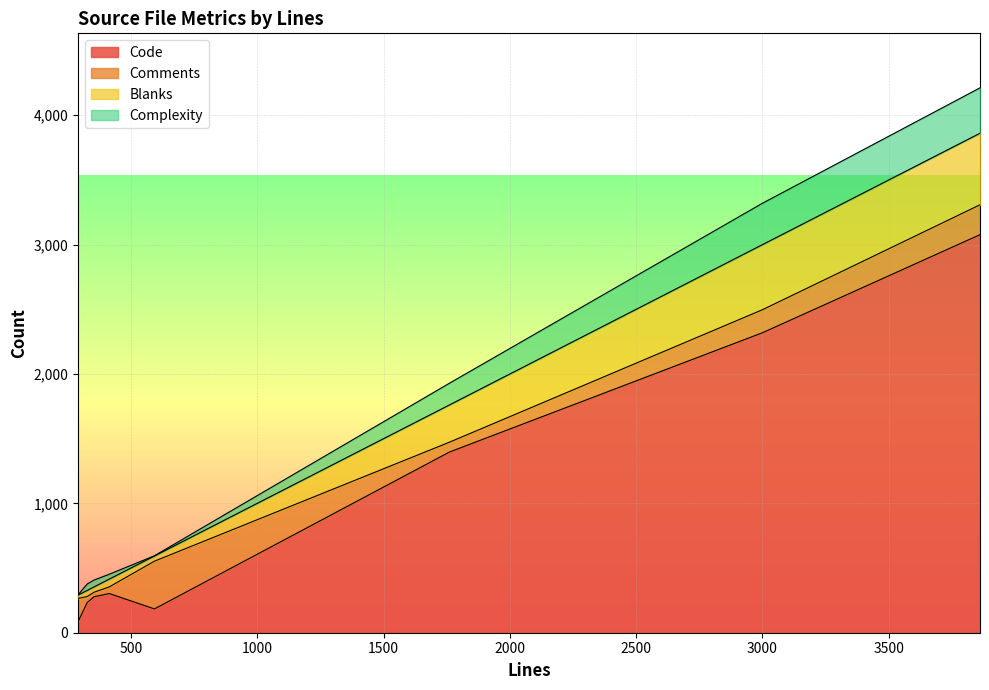

Reading left to right, transcribe all the data shown in this chart.

Code: hb-set.cc=184	hb-ot-layout-gsubgpos.hh=3077	hb-ot-layout-gsub-table.hh=1397	hb-ot-layout-gpos-table.hh=2319	hb-ot-color-sbix-table.hh=303	hb-map.hh=234	hb-map.cc=87	hb-bit-set-invertible.hh=278
Comments: hb-set.cc=369	hb-ot-layout-gsubgpos.hh=231	hb-ot-layout-gsub-table.hh=76	hb-ot-layout-gpos-table.hh=178	hb-ot-color-sbix-table.hh=51	hb-map.hh=46	hb-map.cc=178	hb-bit-set-invertible.hh=35
Blanks: hb-set.cc=40	hb-ot-layout-gsubgpos.hh=553	hb-ot-layout-gsub-table.hh=288	hb-ot-layout-gpos-table.hh=503	hb-ot-color-sbix-table.hh=60	hb-map.hh=47	hb-map.cc=26	hb-bit-set-invertible.hh=41
Complexity: hb-set.cc=2	hb-ot-layout-gsubgpos.hh=351	hb-ot-layout-gsub-table.hh=168	hb-ot-layout-gpos-table.hh=320	hb-ot-color-sbix-table.hh=38	hb-map.hh=50	hb-map.cc=2	hb-bit-set-invertible.hh=53